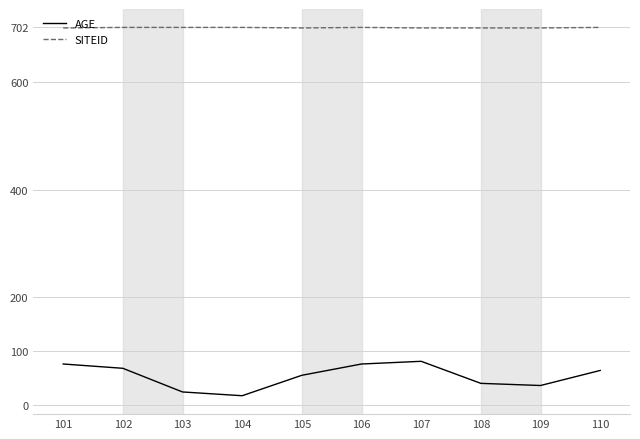

The value of SITEID at 103 is 702. True or false?

True